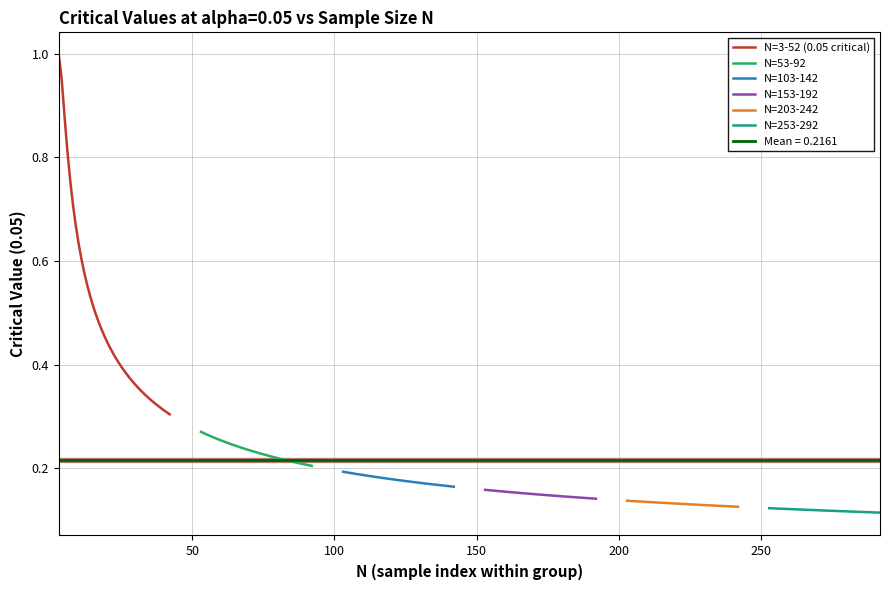

The N=53-92 series shows 0.1 at 50. True or false?

False